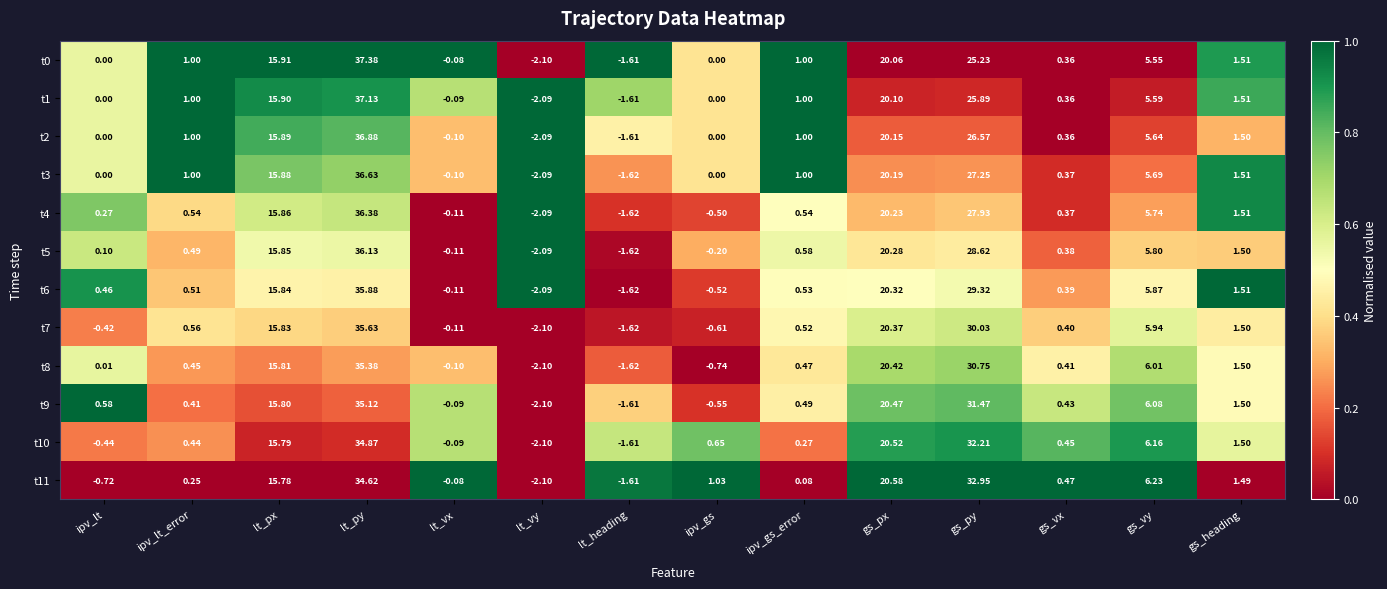

At which category is the sum across all series the highest?

lt_py